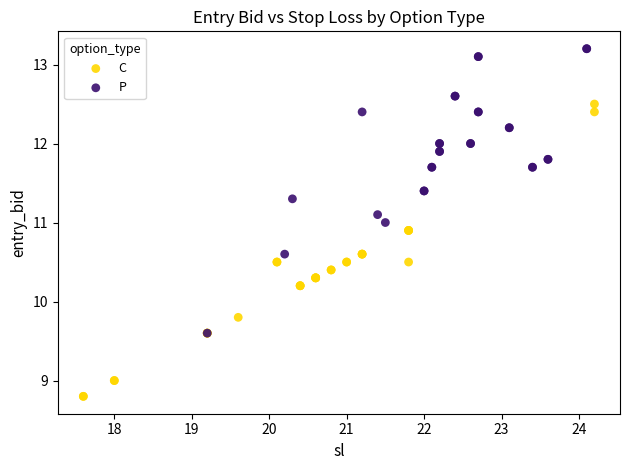

Which series reaches the maximum Y coordinate?

P